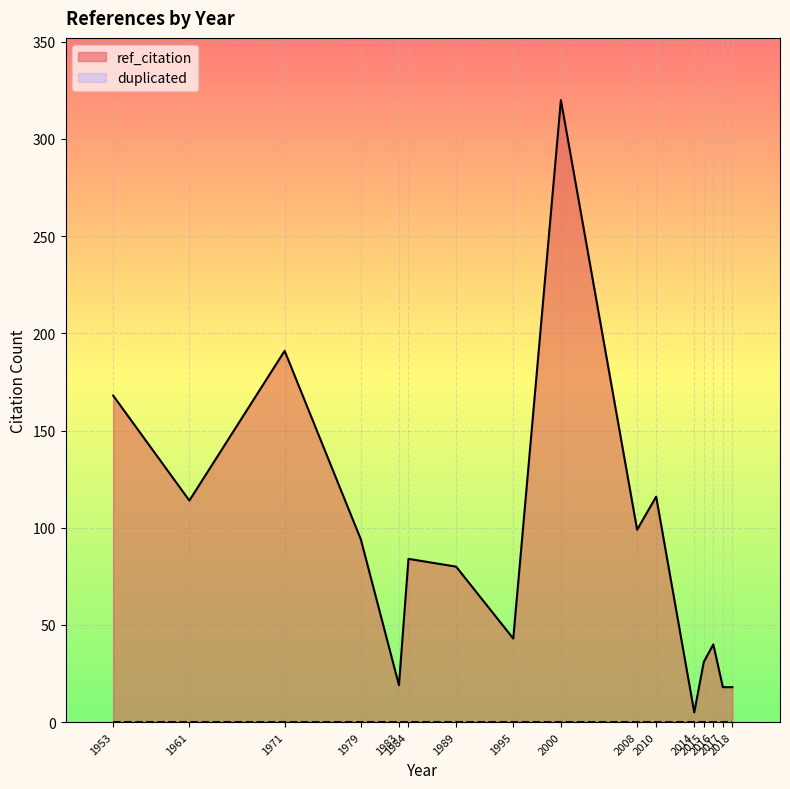

What is the maximum value for ref_citation?

320